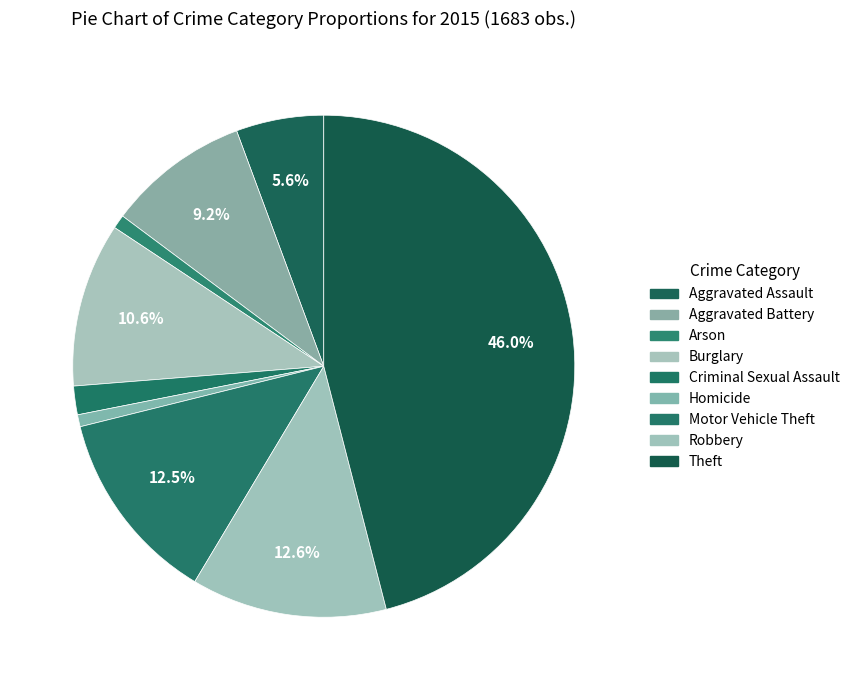

What is the total percentage of Criminal Sexual Assault and Robbery?

14.4%